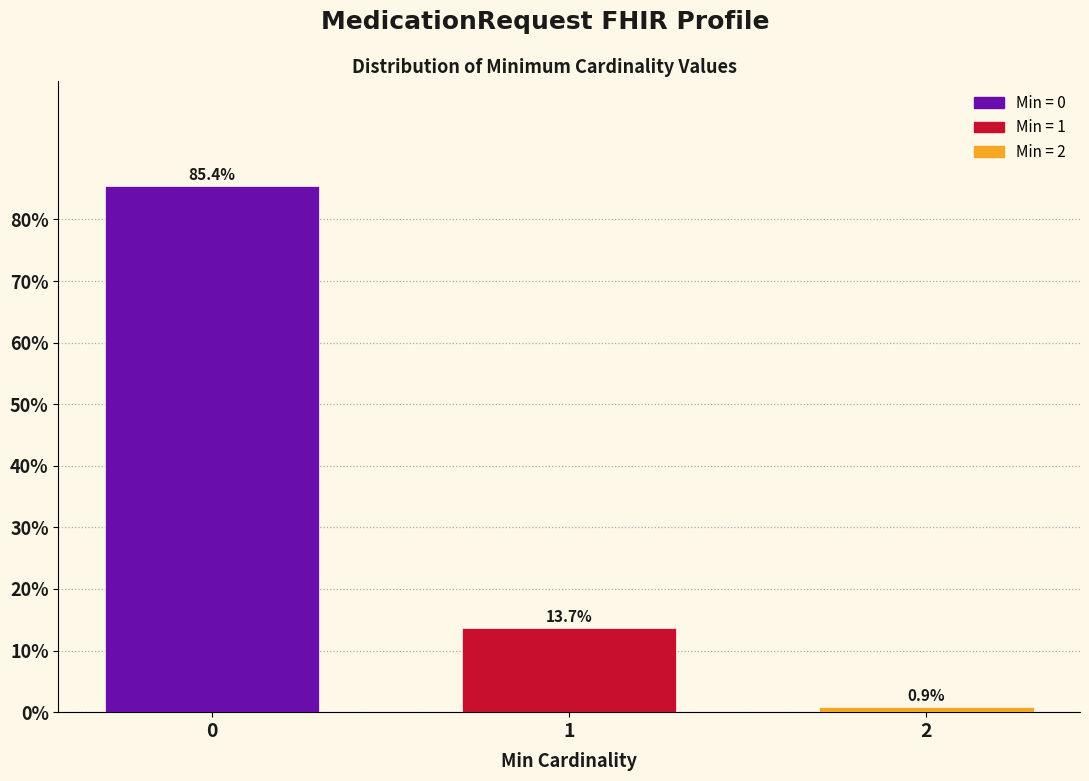

Reading left to right, transcribe all the data shown in this chart.

85.4	13.7	0.9